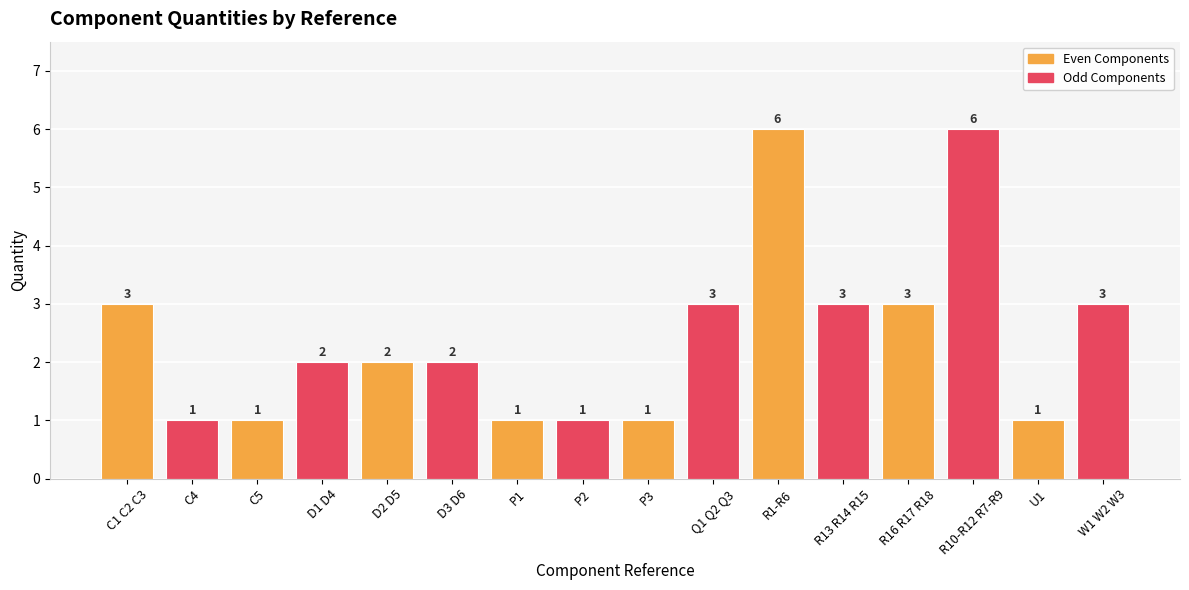

How many values are between 1 and 3?

14